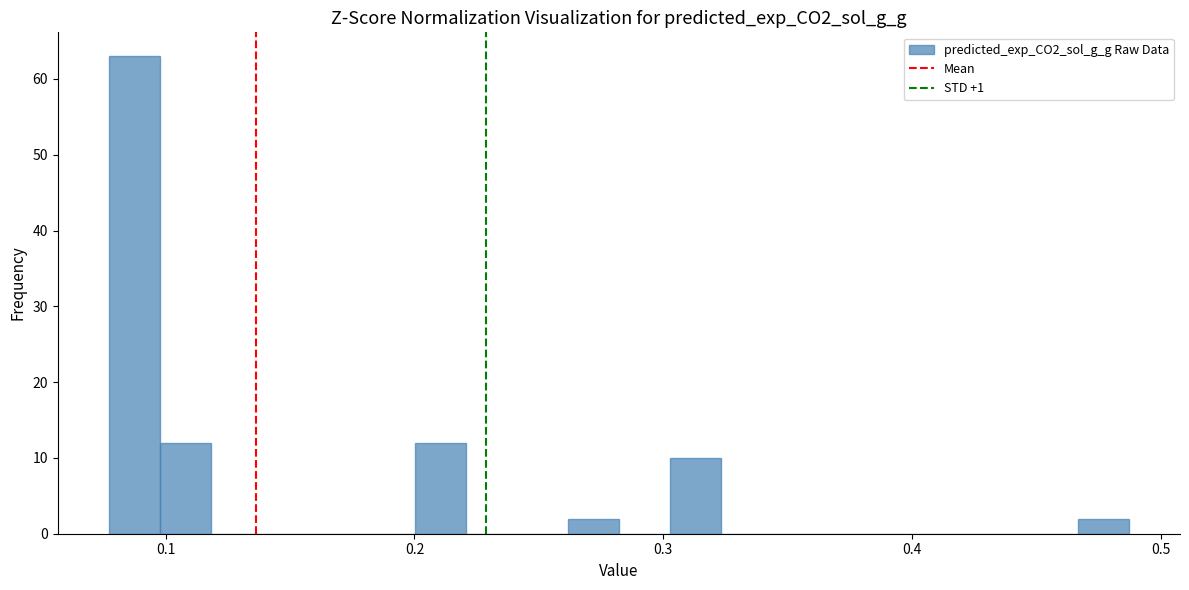

Read against the x-axis, roughly where is the centre of the tallest bar?

0.09